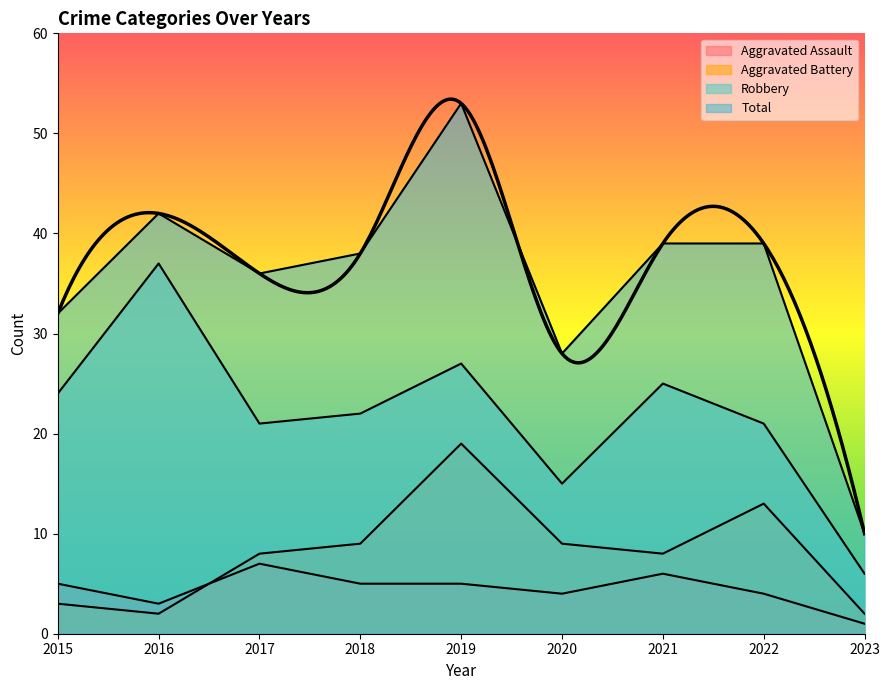

Is it true that Aggravated Assault equals 4 at 2022?

True